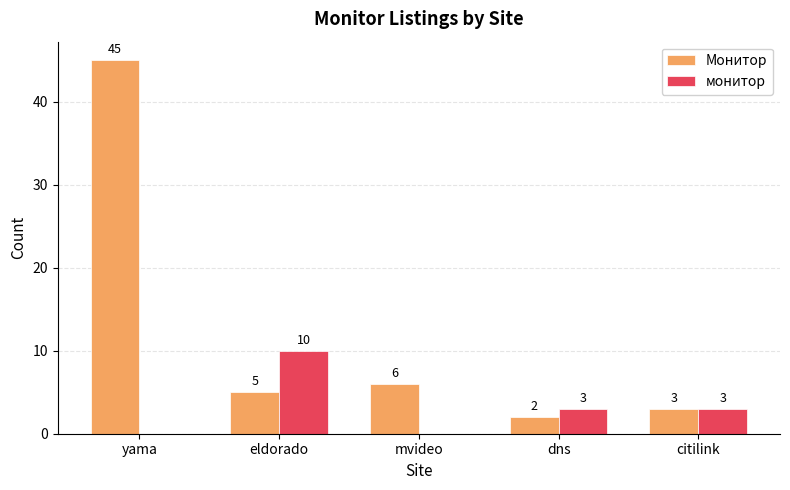

Is the value of Монитор at mvideo greater than the value of монитор at dns?

Yes